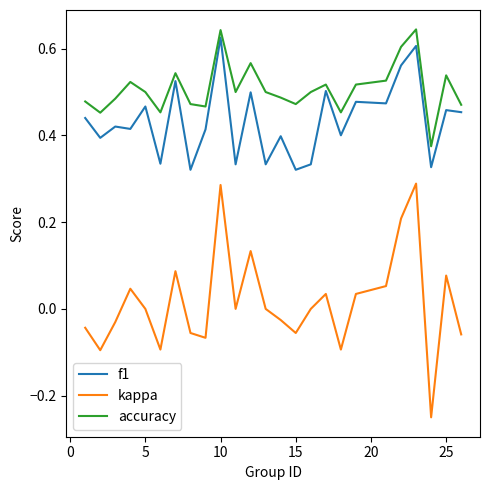

Rank the series by their average value, from lowest to highest.

kappa, f1, accuracy